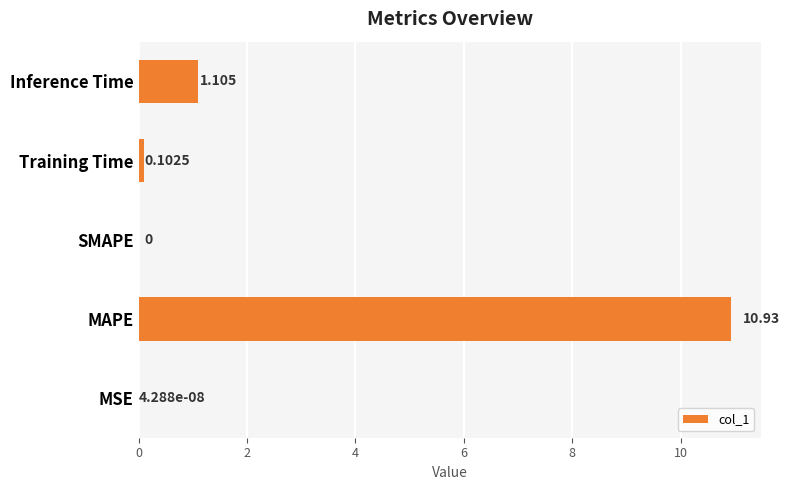

Which label corresponds to the largest value in the chart?

MAPE